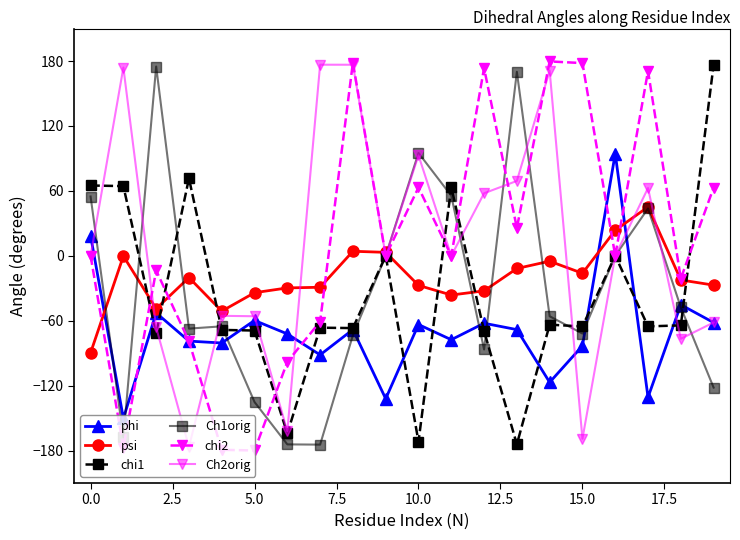

What is the value of the Ch1orig point at the 8th from the left?

-174.5